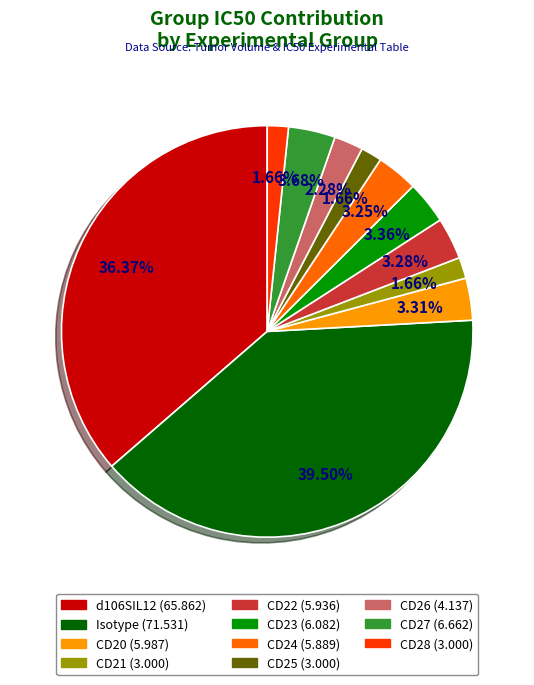

Does any single category account for the majority?

No